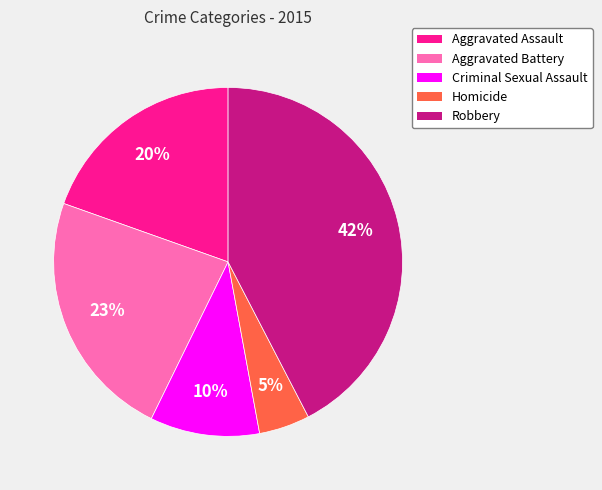

To the nearest percent, what portion does Aggravated Battery represent?

23%